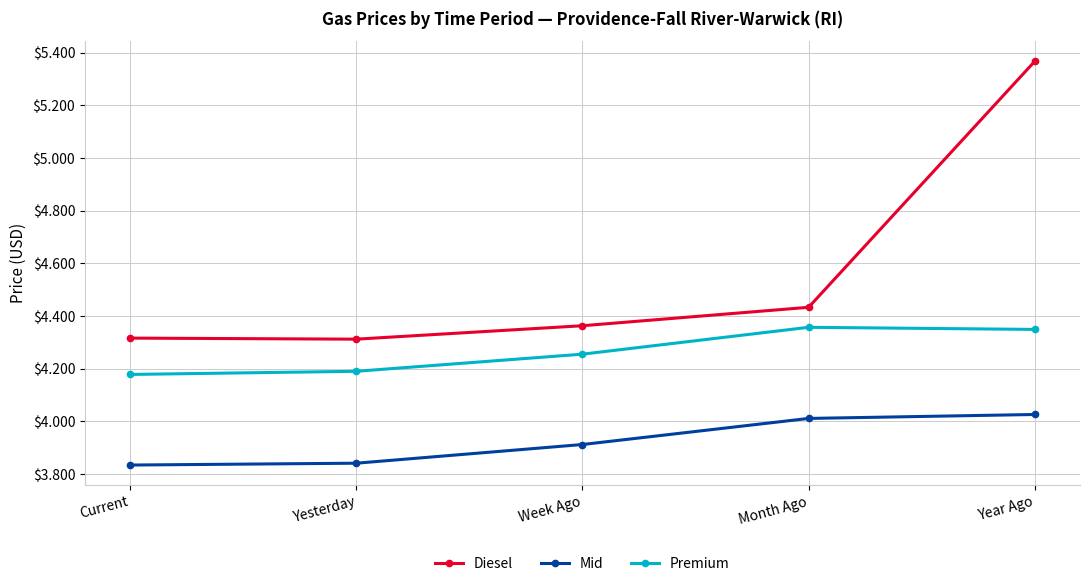

Which series has the largest total across all categories?

Diesel